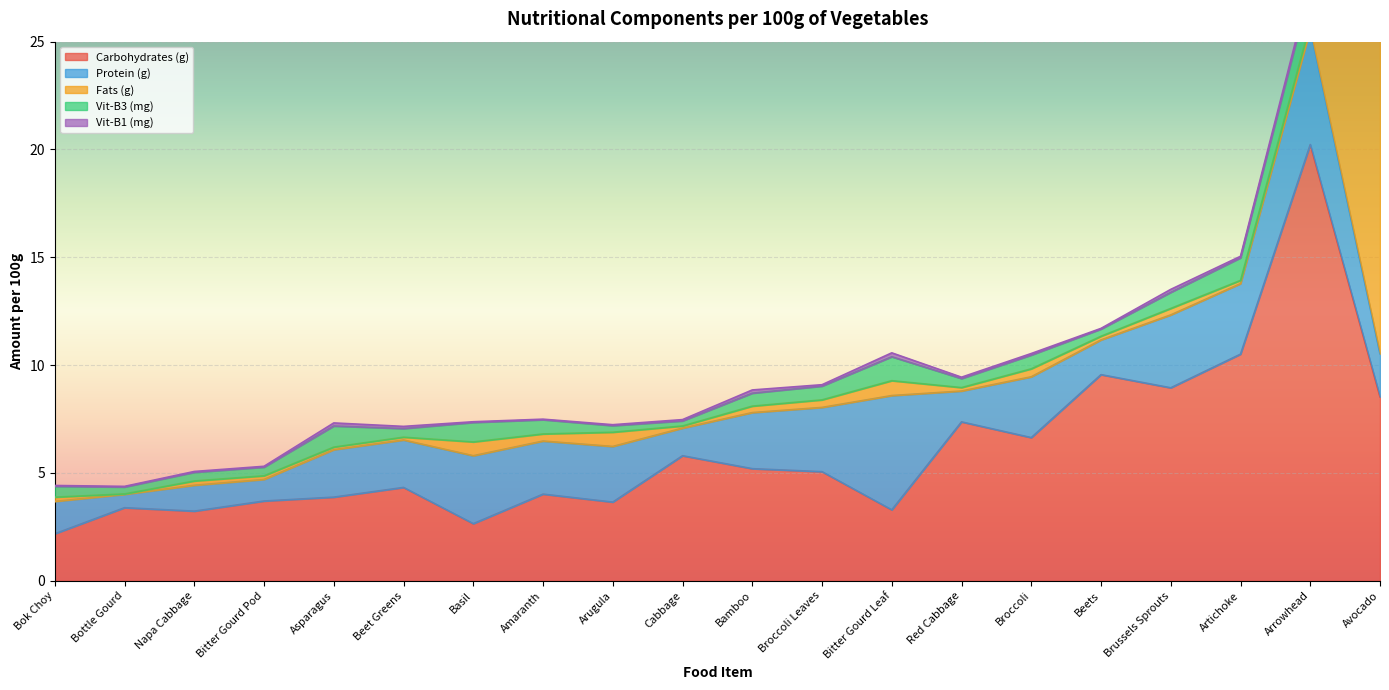

The value of Carbohydrates (g) at Brussels Sprouts is 5.6. True or false?

False